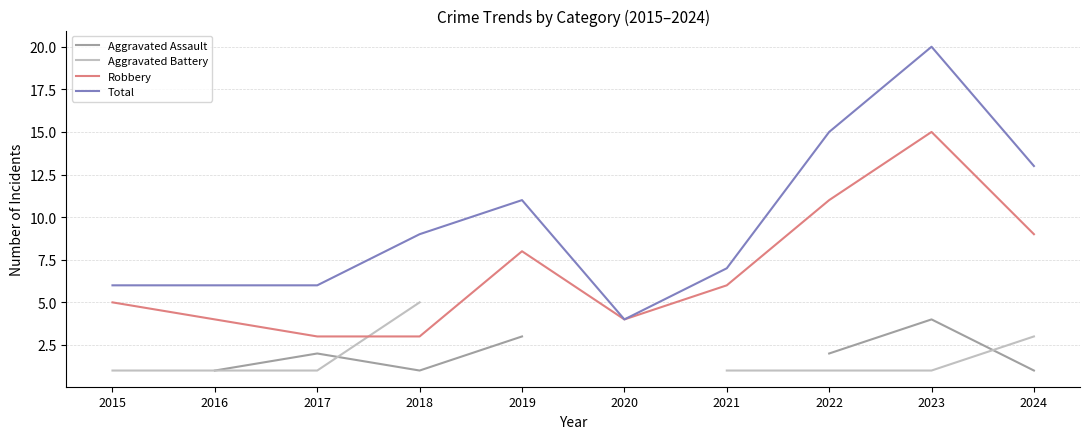

The value of Total at 2015 is 6. True or false?

True